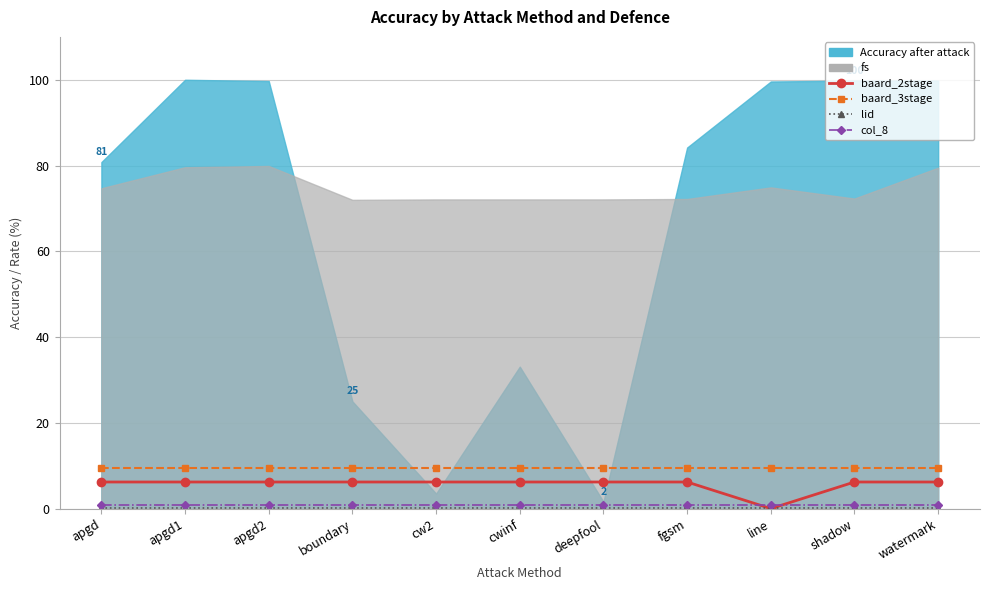

What is the highest value of the baard_3stage series?

9.5